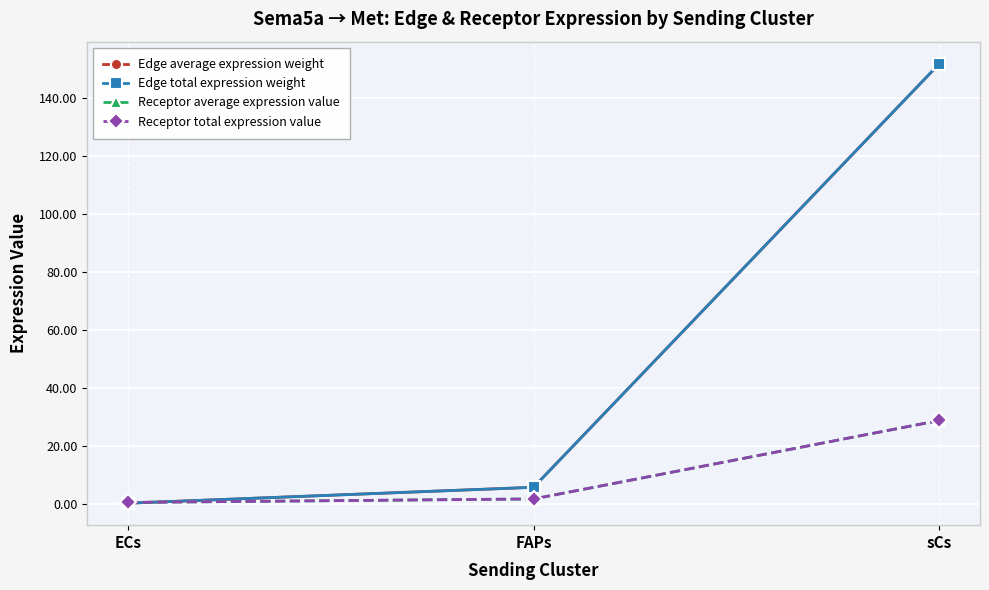

Reading left to right, what are all the values shown in this chart?

Edge average expression weight: 0.1	5.6	151.9
Edge total expression weight: 0.1	5.6	151.9
Receptor average expression value: 0.4	1.6	28.7
Receptor total expression value: 0.4	1.6	28.7